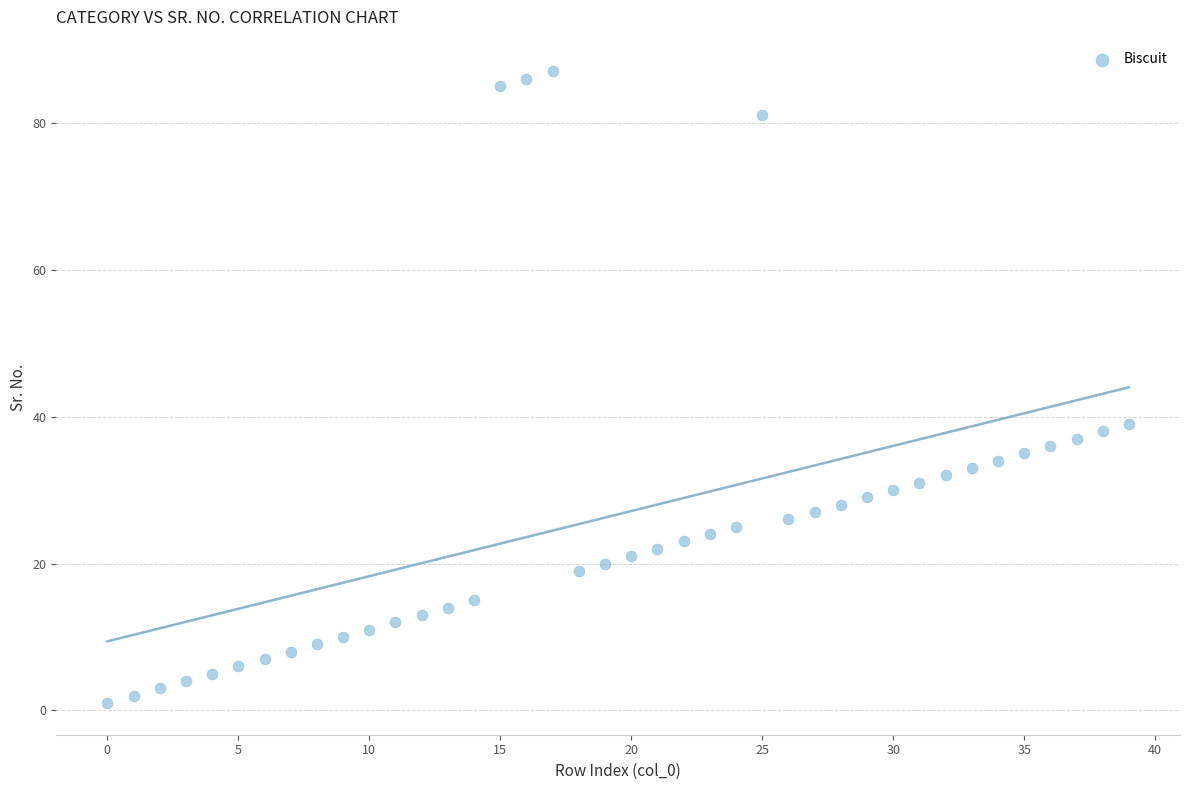

What is the range of Y values (max minus min)?

86